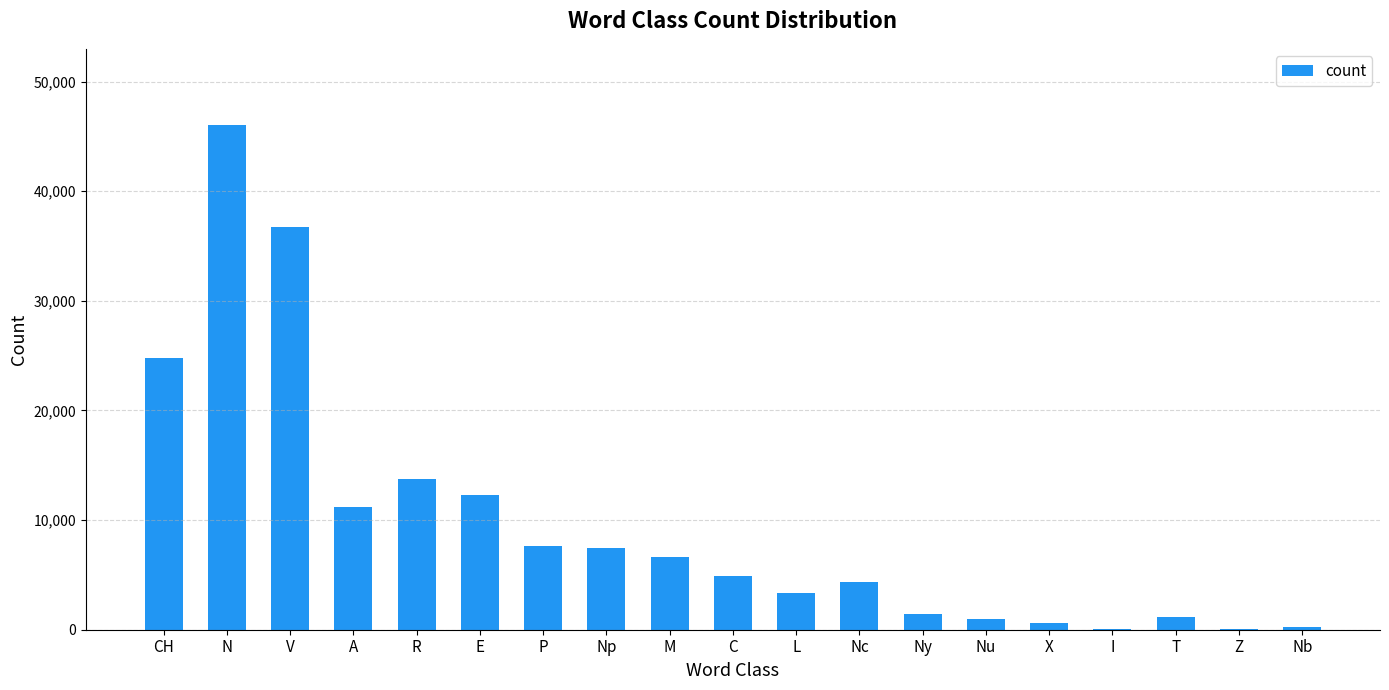

Which has a higher value, Nc or V?

V